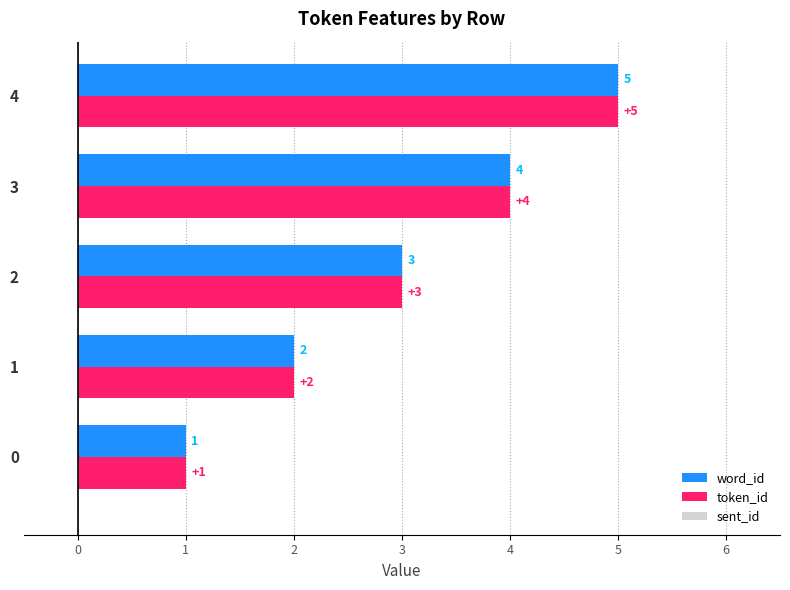

At which label is word_id closest to 3?

2